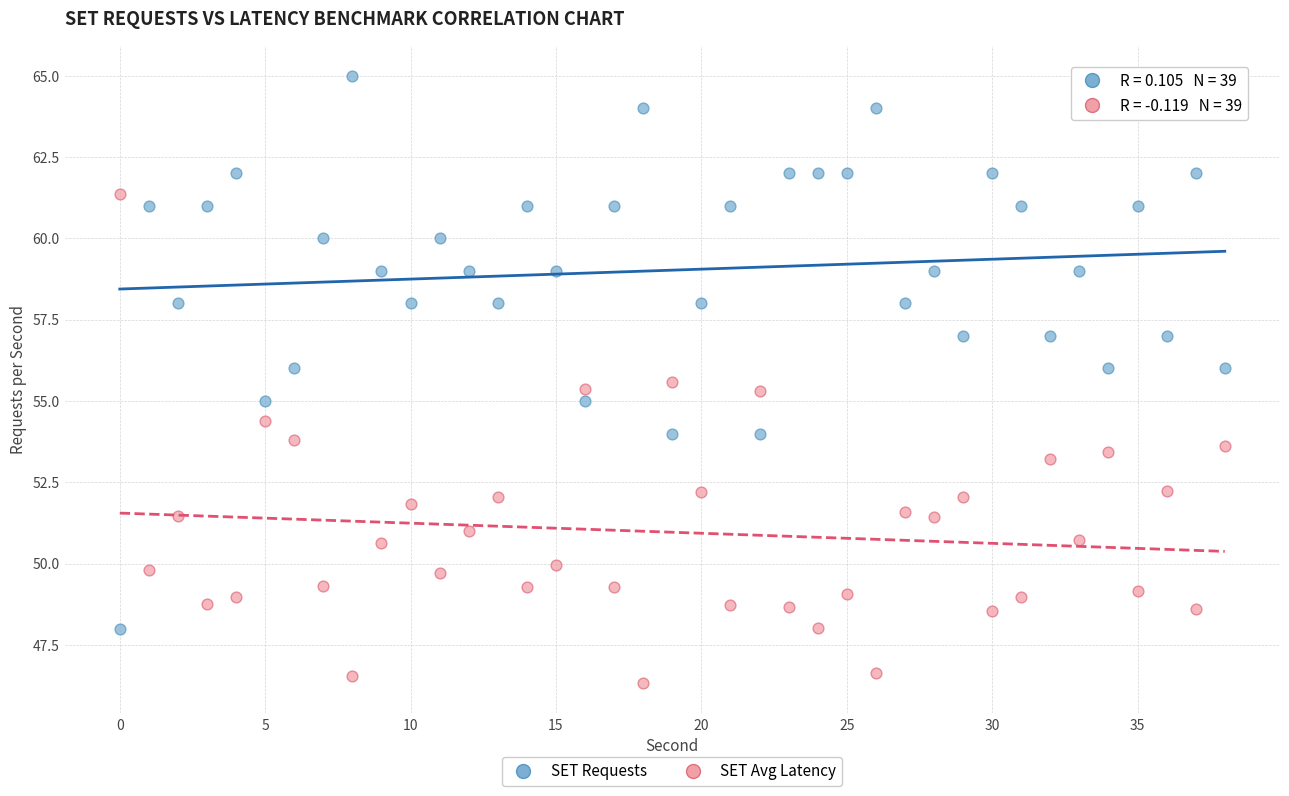

Across all data points, what is the range of Y values (max minus min)?

18.7